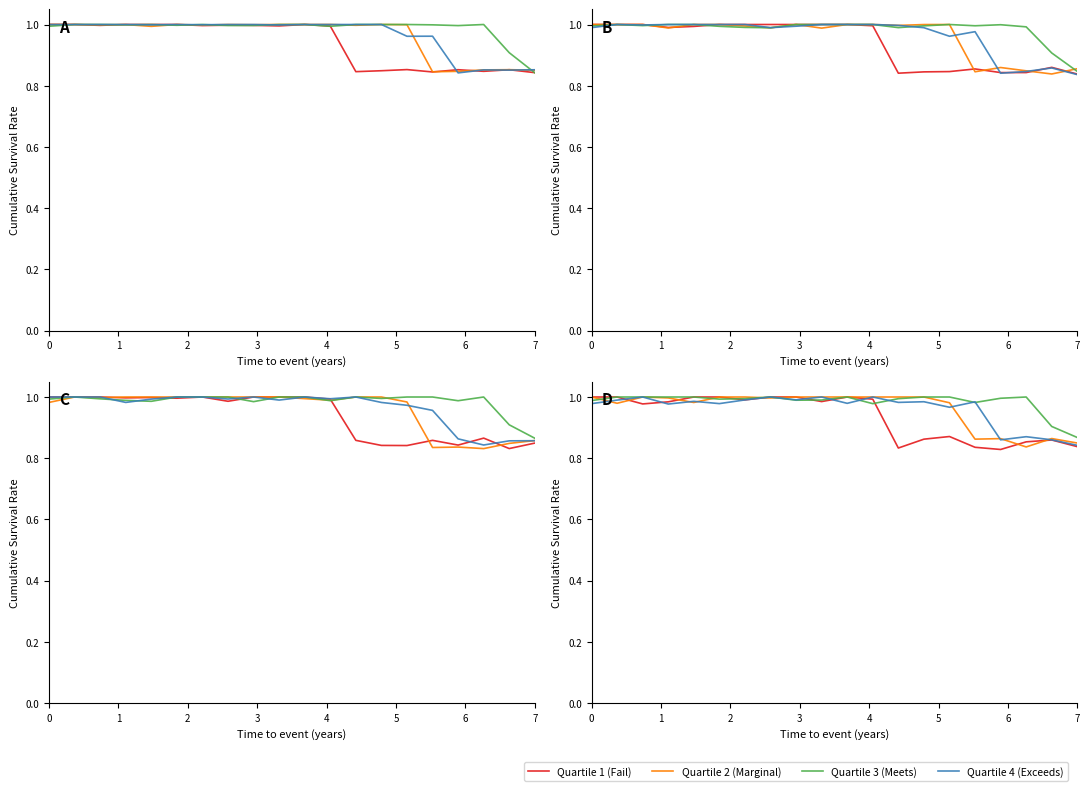

Which series has the largest total across all categories?

Meets